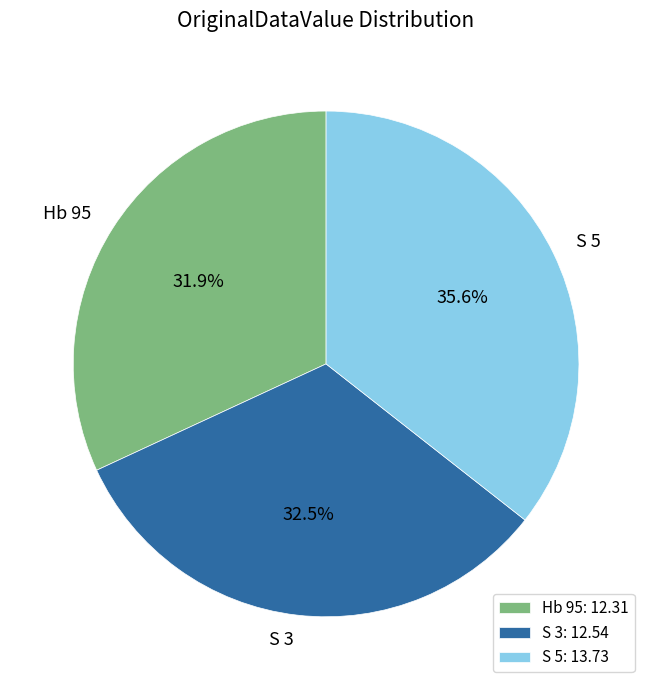

To the nearest percent, what is the difference between the S 3 and S 5 slice percentages?

3%